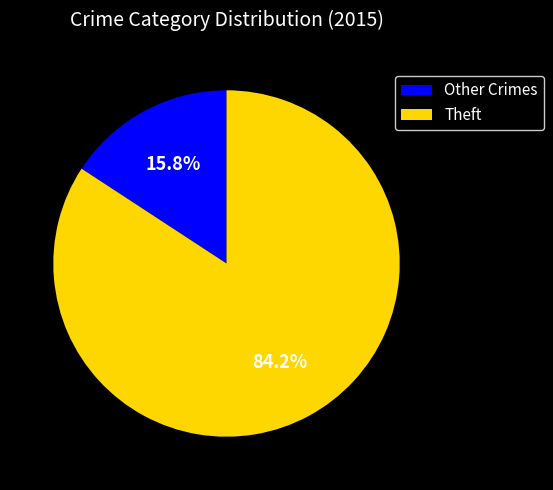

To the nearest percent, what is the difference between the largest and smallest slice percentages?

68%